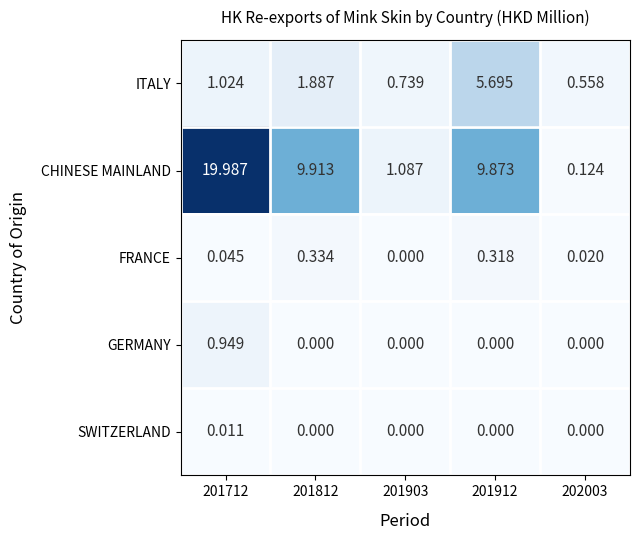

Which series changed the most between 201812 and 201903?

CHINESE MAINLAND